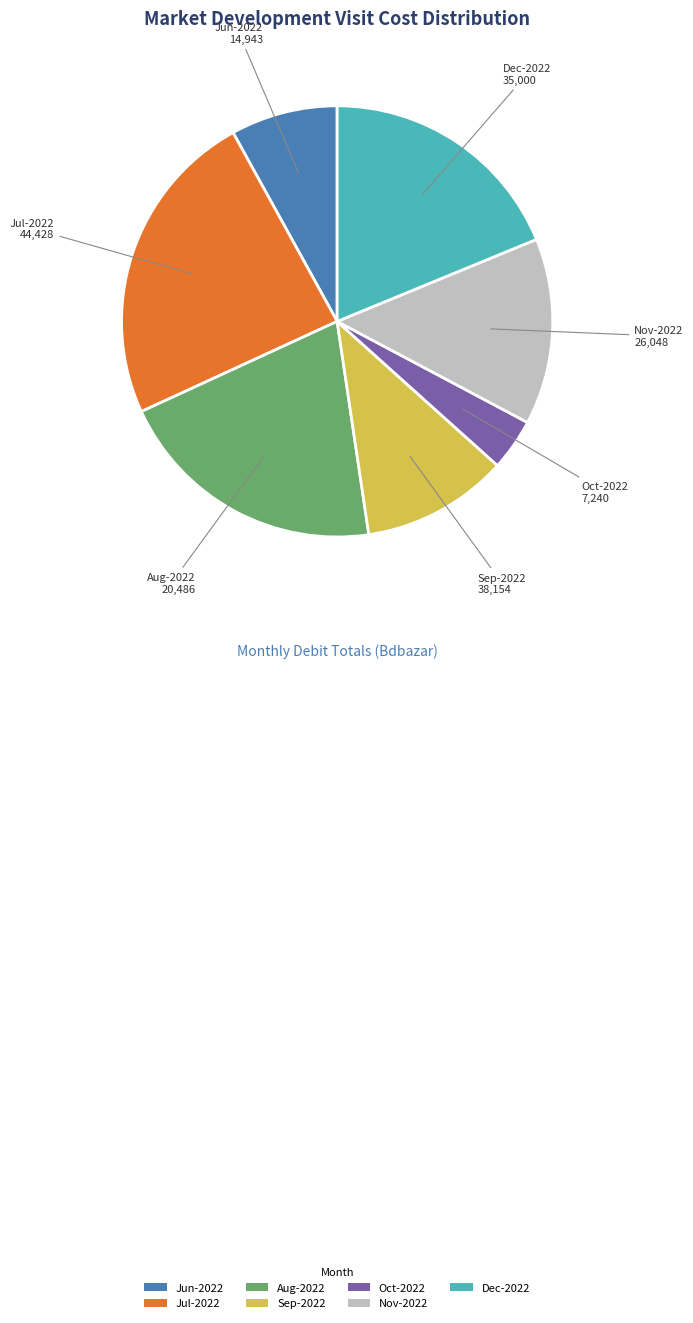

What is the ratio of the value at Aug-2022 to the value at Nov-2022?

1.5